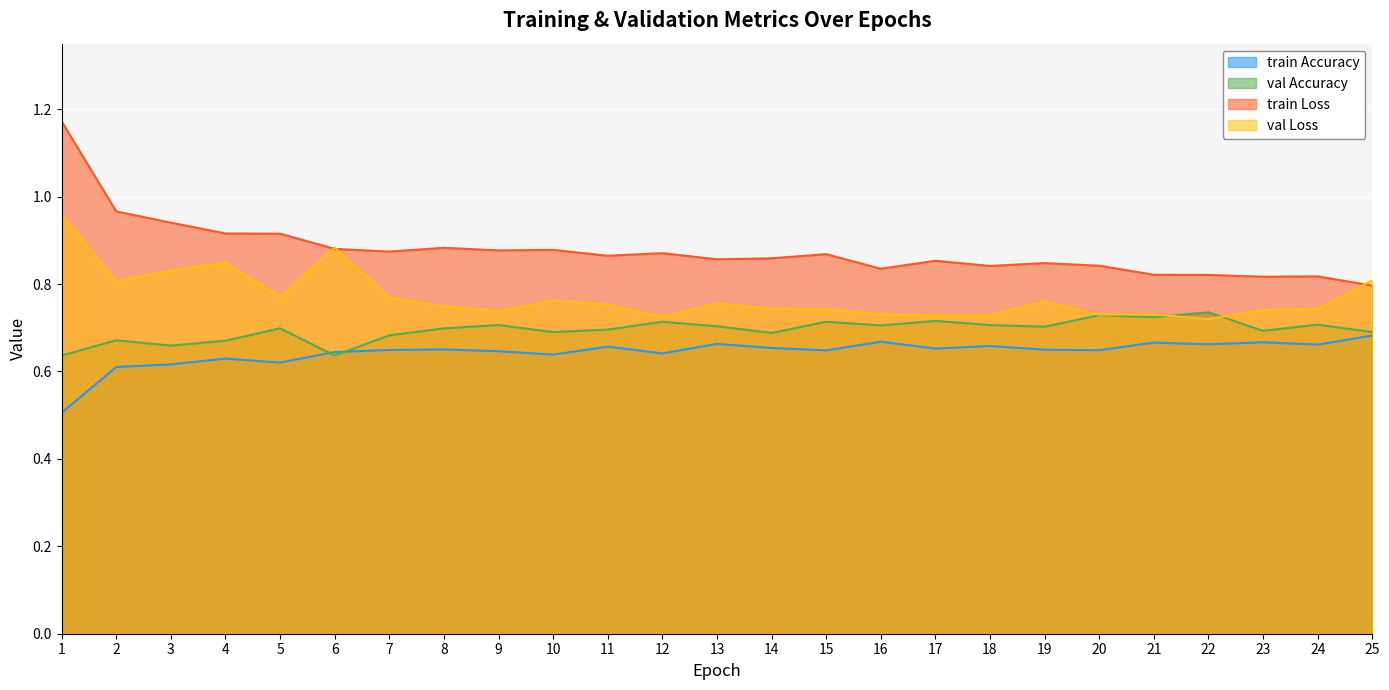

How many interior local peaks does the val Loss series have?

6